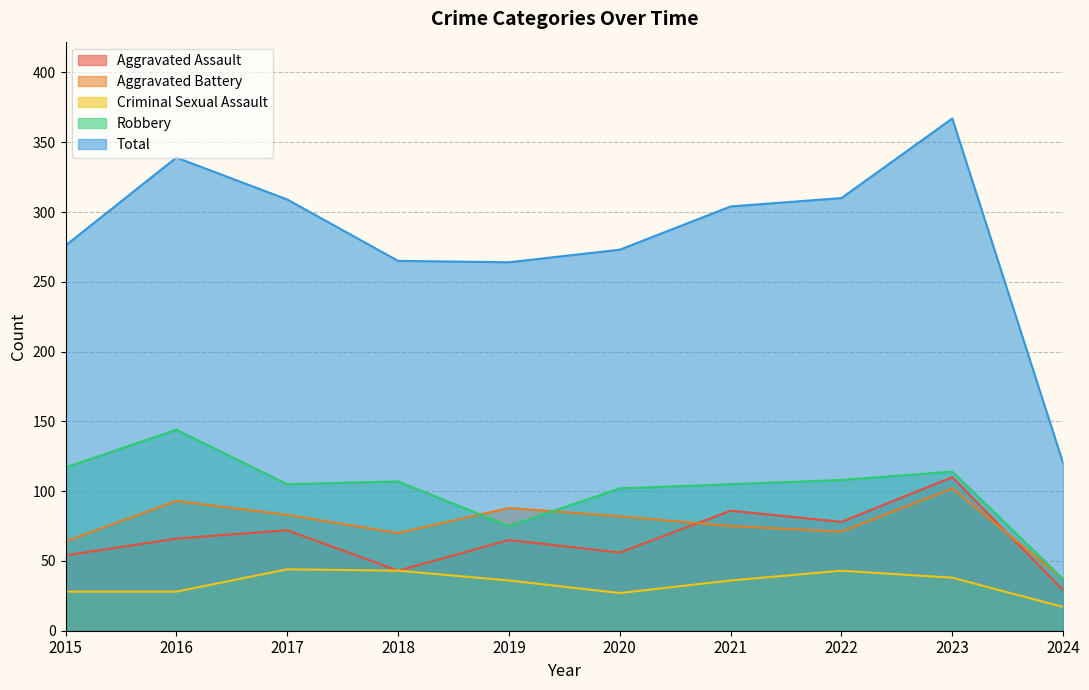

What is the value of the Total point at the 7th from the left?

304